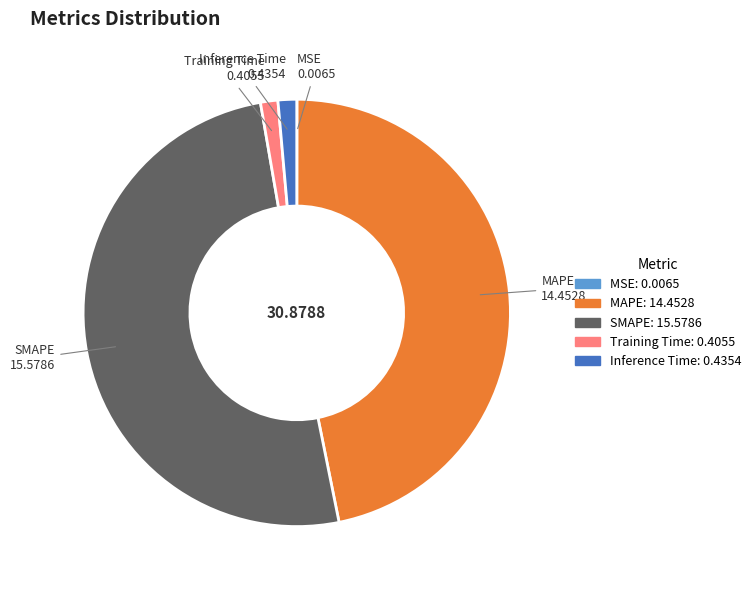

Between MAPE and Training Time, which is larger?

MAPE